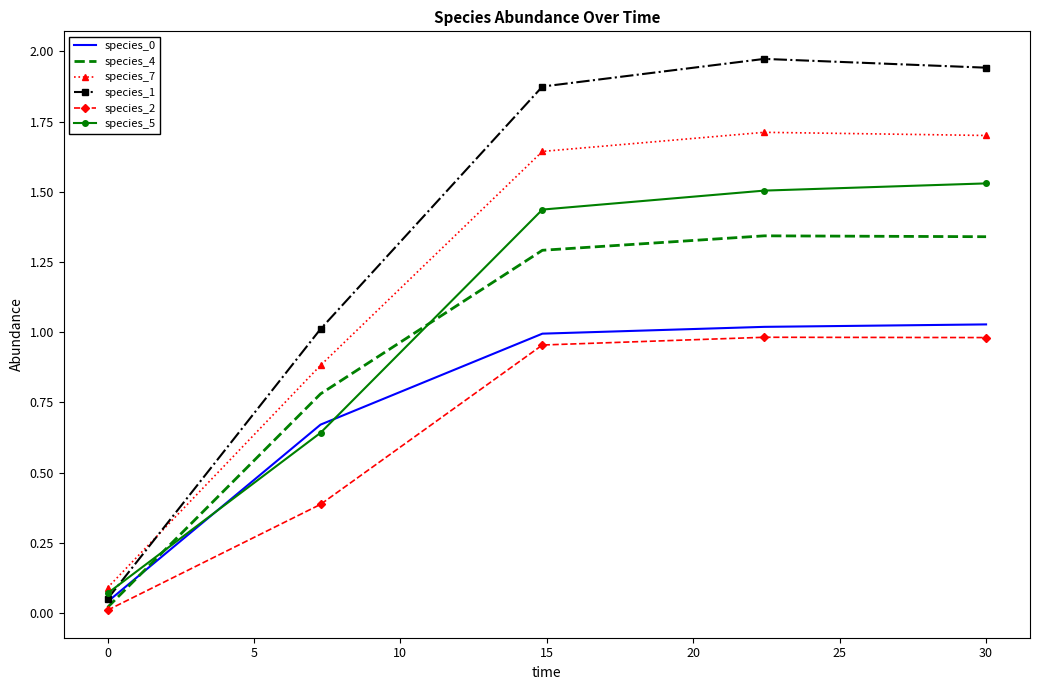

Which series has the widest spread of values?

species_1